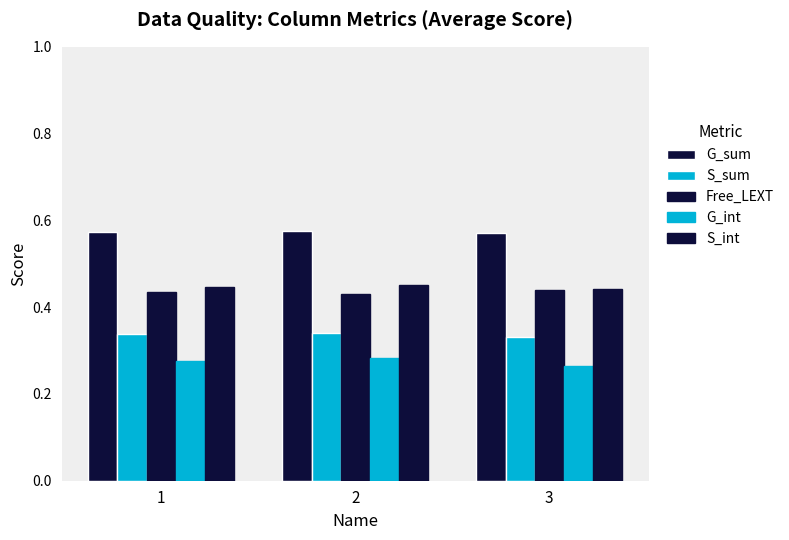

What is the total value across all series at 1?

2.1